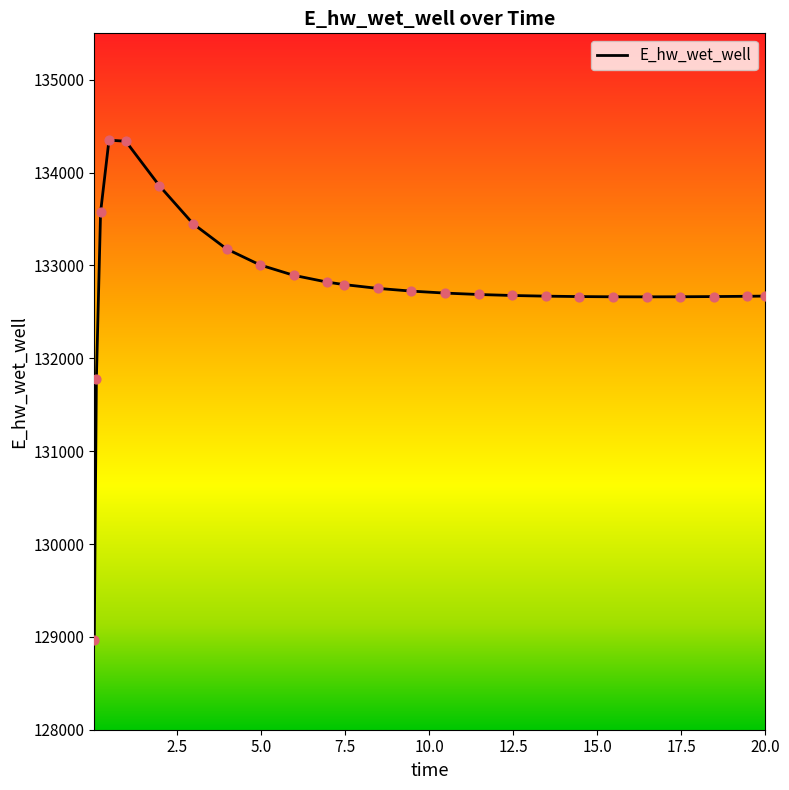

What is the smallest value displayed?

128966.8